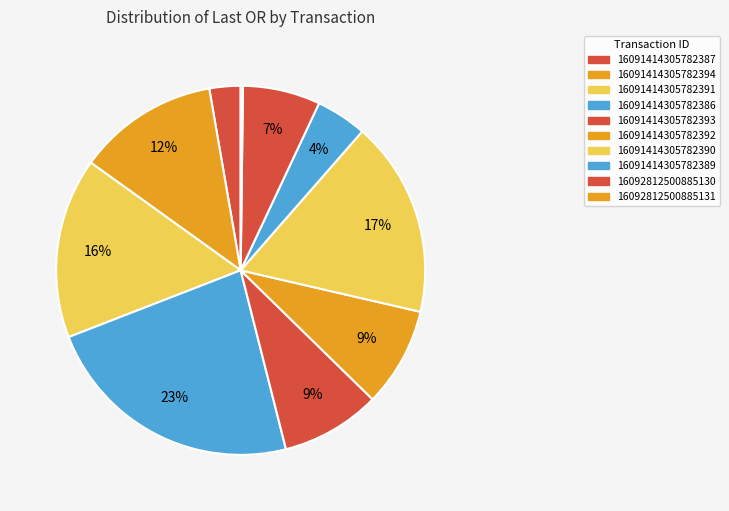

Count the number of slices in the pie.

10